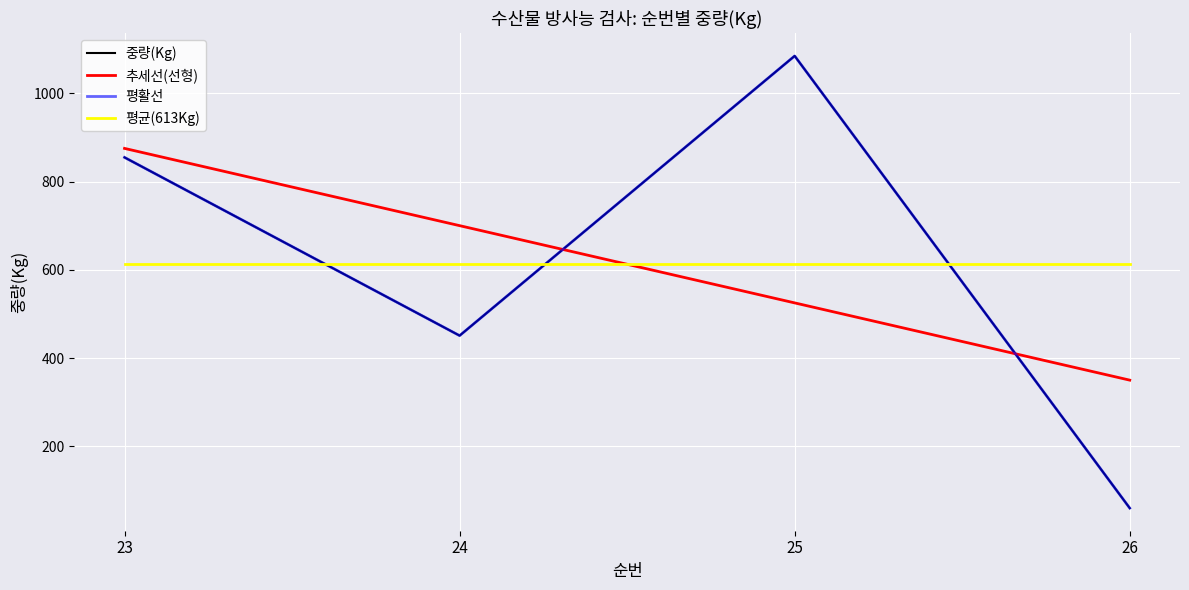

Which has a higher value, 23 or 24?

23